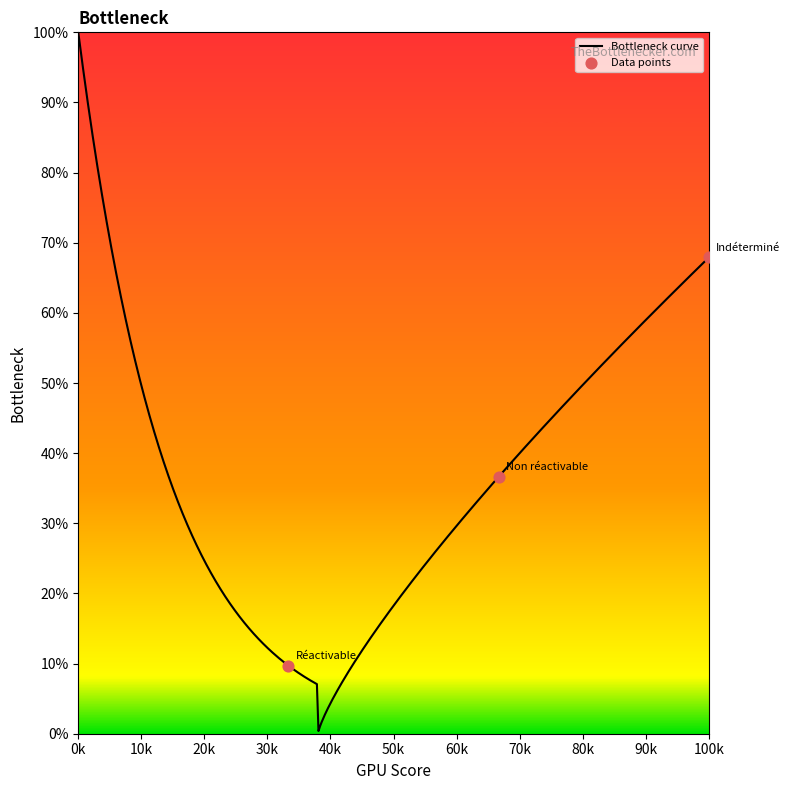

What is the greatest value displayed?

100.0